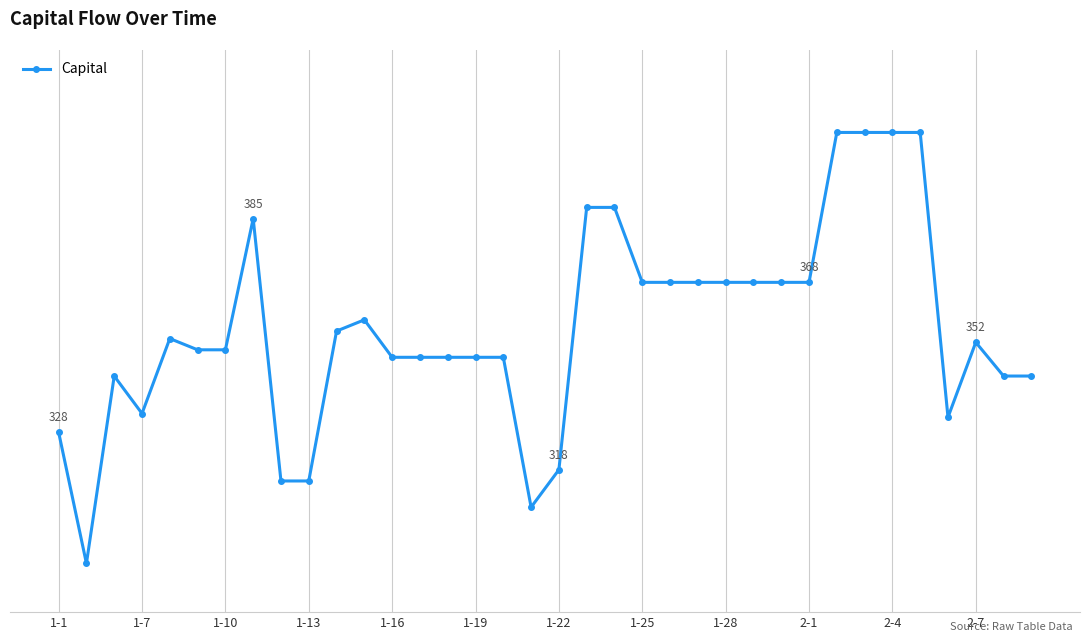

Reading left to right, what are all the values shown in this chart?

328	293	343	333	353	350	350	385	315	315	355	358	348	348	348	348	348	308	318	388	388	368	368	368	368	368	368	368	408	408	408	408	332	352	343	343